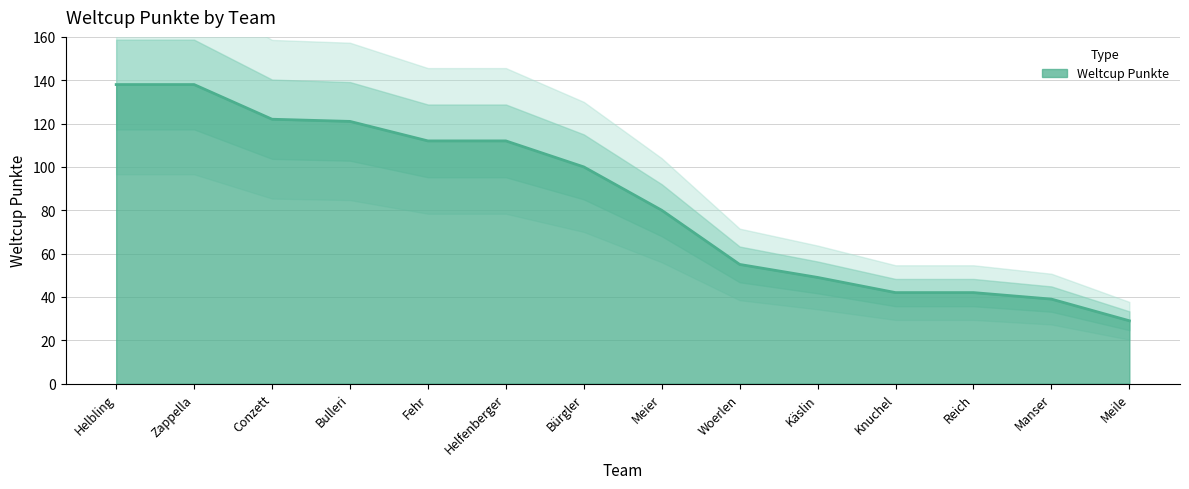

What is the label of the 6th point from the right?

Woerlen